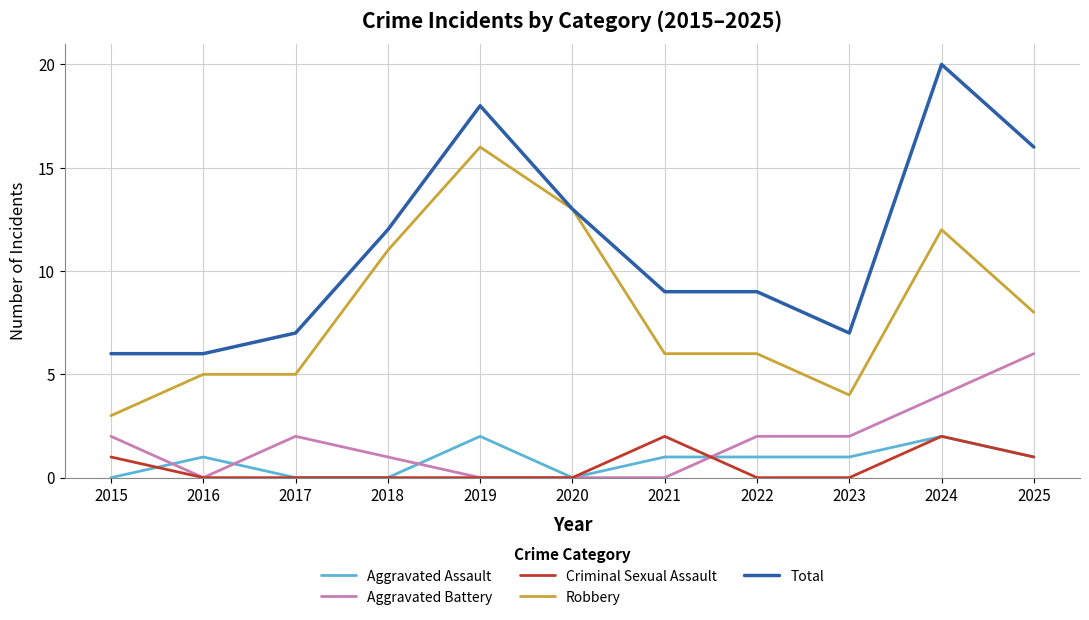

What are all the series names shown in the legend?

Aggravated Assault, Aggravated Battery, Criminal Sexual Assault, Robbery, Total